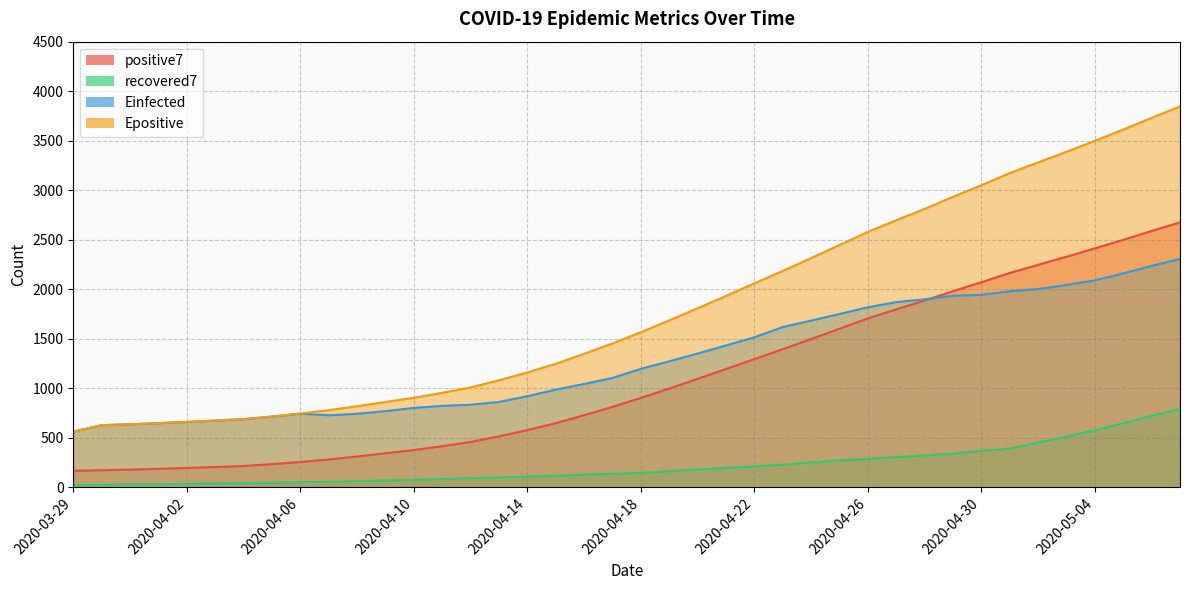

What is the sum of all positive7 values?

43615.2